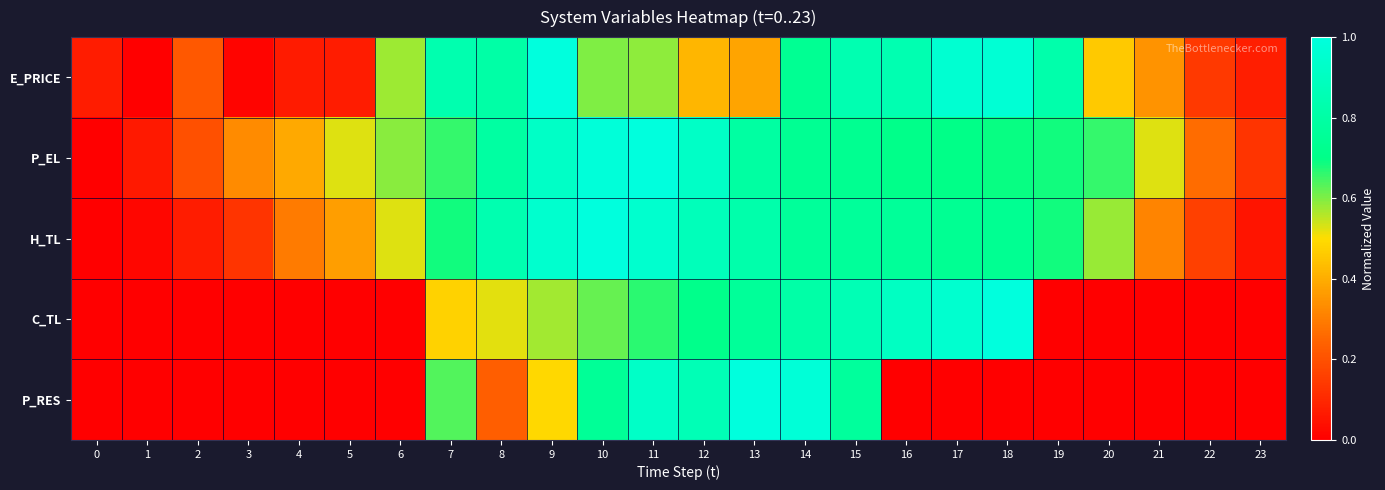

Reading right to left, extract all data points from this chart.

E_PRICE: 23=0.1	22=0.1	21=0.3	20=0.5	19=0.8	18=1.0	17=1.0	16=0.8	15=0.8	14=0.7	13=0.4	12=0.4	11=0.6	10=0.6	9=1.0	8=0.8	7=0.8	6=0.6	5=0.1	4=0.1	3=0.0	2=0.2	1=0.0	0=0.1
P_EL: 23=0.1	22=0.3	21=0.5	20=0.7	19=0.7	18=0.7	17=0.7	16=0.7	15=0.7	14=0.7	13=0.8	12=0.9	11=1.0	10=1.0	9=0.9	8=0.8	7=0.7	6=0.6	5=0.5	4=0.4	3=0.3	2=0.2	1=0.1	0=0.0
H_TL: 23=0.1	22=0.2	21=0.3	20=0.6	19=0.7	18=0.7	17=0.7	16=0.8	15=0.8	14=0.8	13=0.8	12=0.9	11=0.9	10=1.0	9=0.9	8=0.8	7=0.7	6=0.5	5=0.4	4=0.3	3=0.1	2=0.1	1=0.0	0=0.0
C_TL: 23=0.0	22=0.0	21=0.0	20=0.0	19=0.0	18=1.0	17=1.0	16=0.9	15=0.9	14=0.8	13=0.8	12=0.7	11=0.7	10=0.6	9=0.6	8=0.5	7=0.5	6=0.0	5=0.0	4=0.0	3=0.0	2=0.0	1=0.0	0=0.0
P_RES: 23=0.0	22=0.0	21=0.0	20=0.0	19=0.0	18=0.0	17=0.0	16=0.0	15=0.8	14=1.0	13=1.0	12=0.9	11=0.9	10=0.8	9=0.5	8=0.2	7=0.6	6=0.0	5=0.0	4=0.0	3=0.0	2=0.0	1=0.0	0=0.0